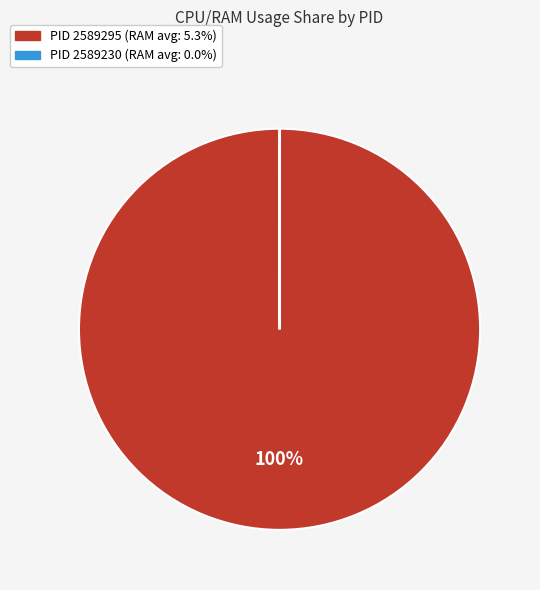

To the nearest percent, what is the difference between the largest and smallest slice percentages?

100%